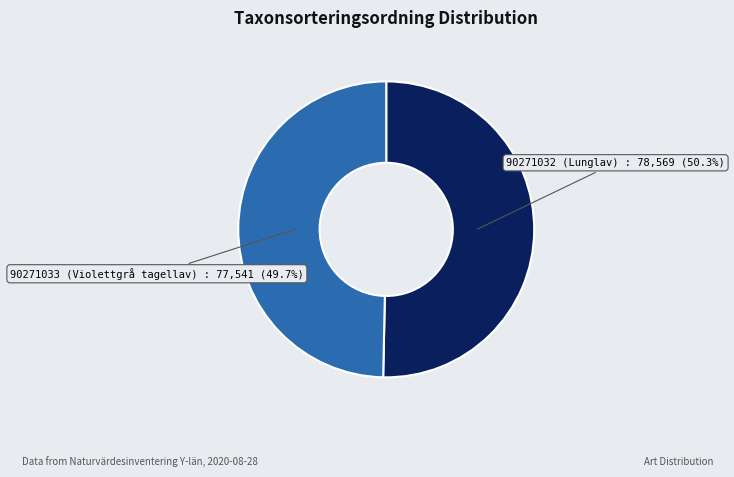

Approximately how many times larger is the value at 90271032 (Lunglav) compared to 90271033 (Violettgrå tagellav)?

1.0